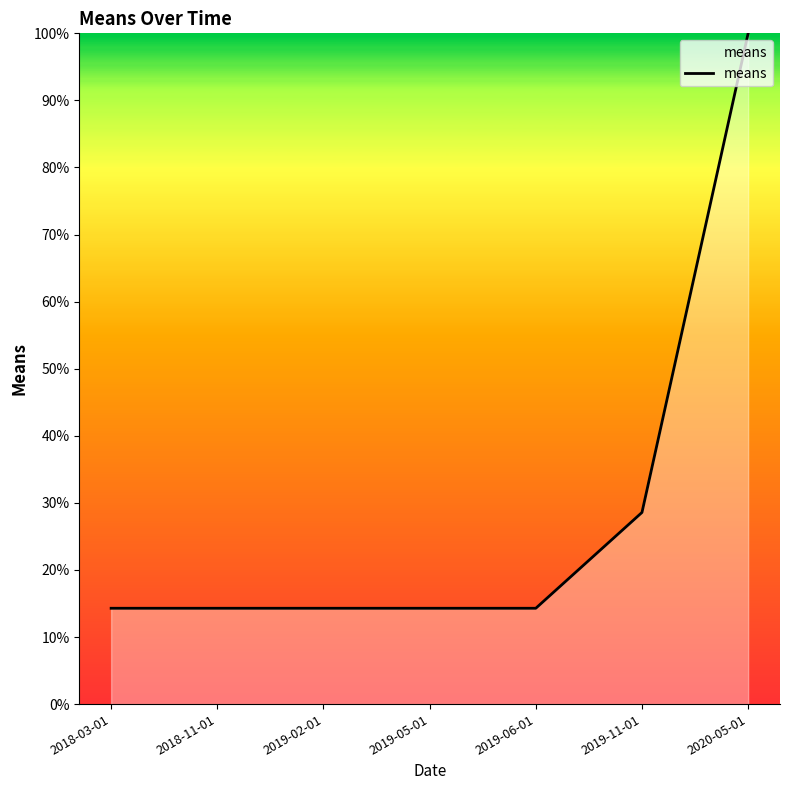

Is it true that the value at 2019-05-01 is 24.8?

False